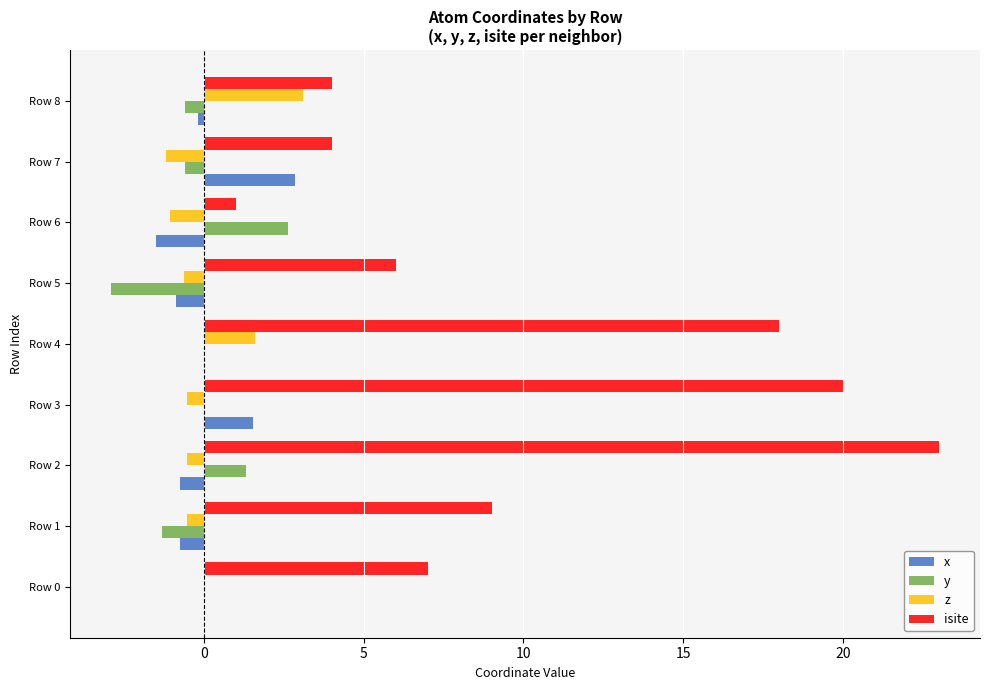

What position from the left is 15?

5